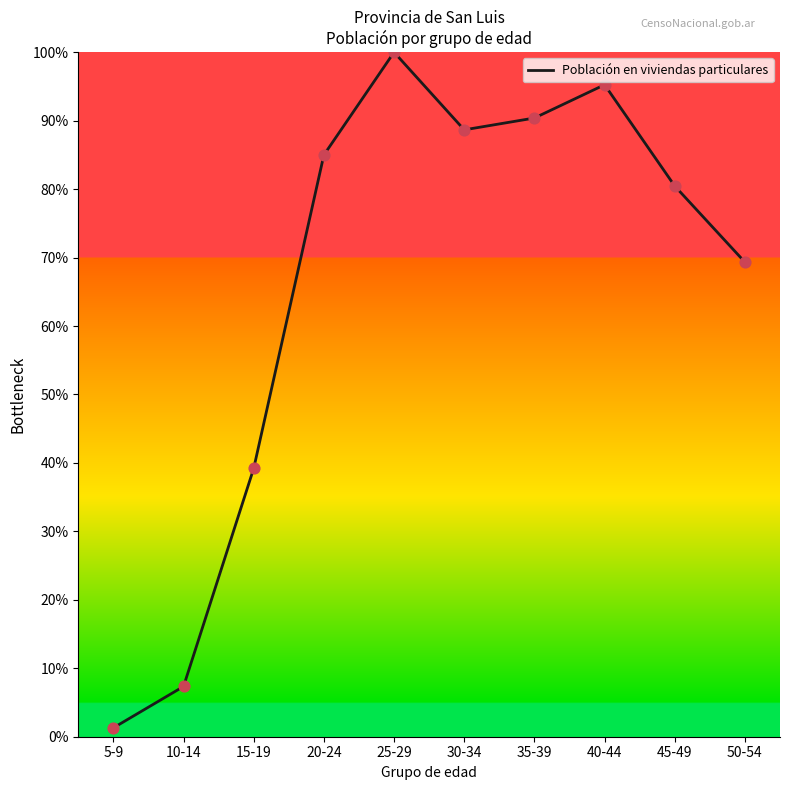

What is the change in value from 10-14 to 30-34?

+81.3